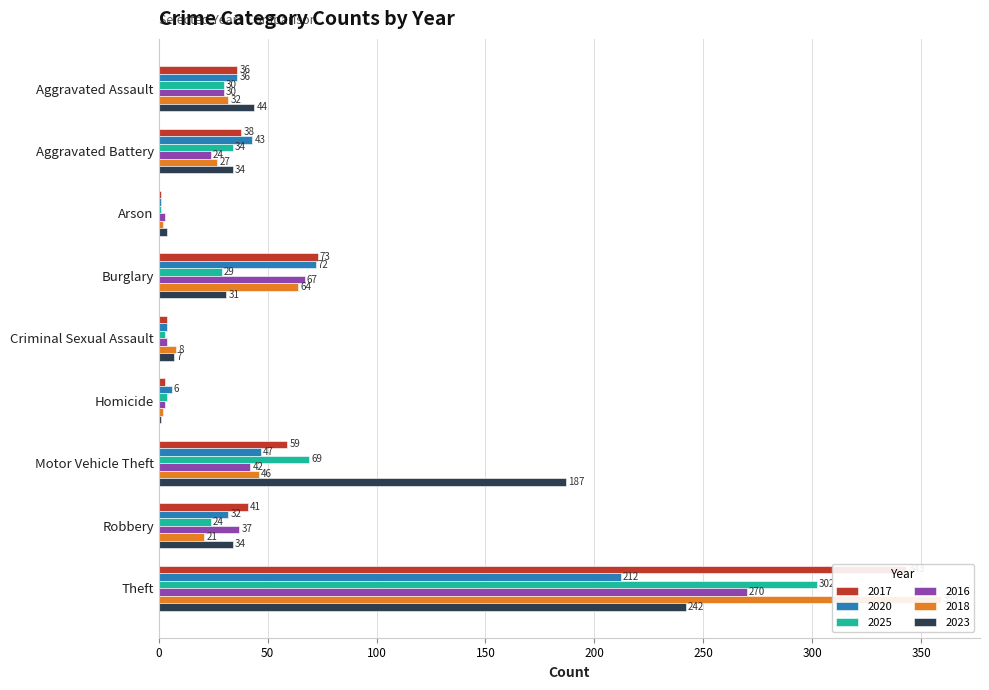

What is the smallest value displayed?

1